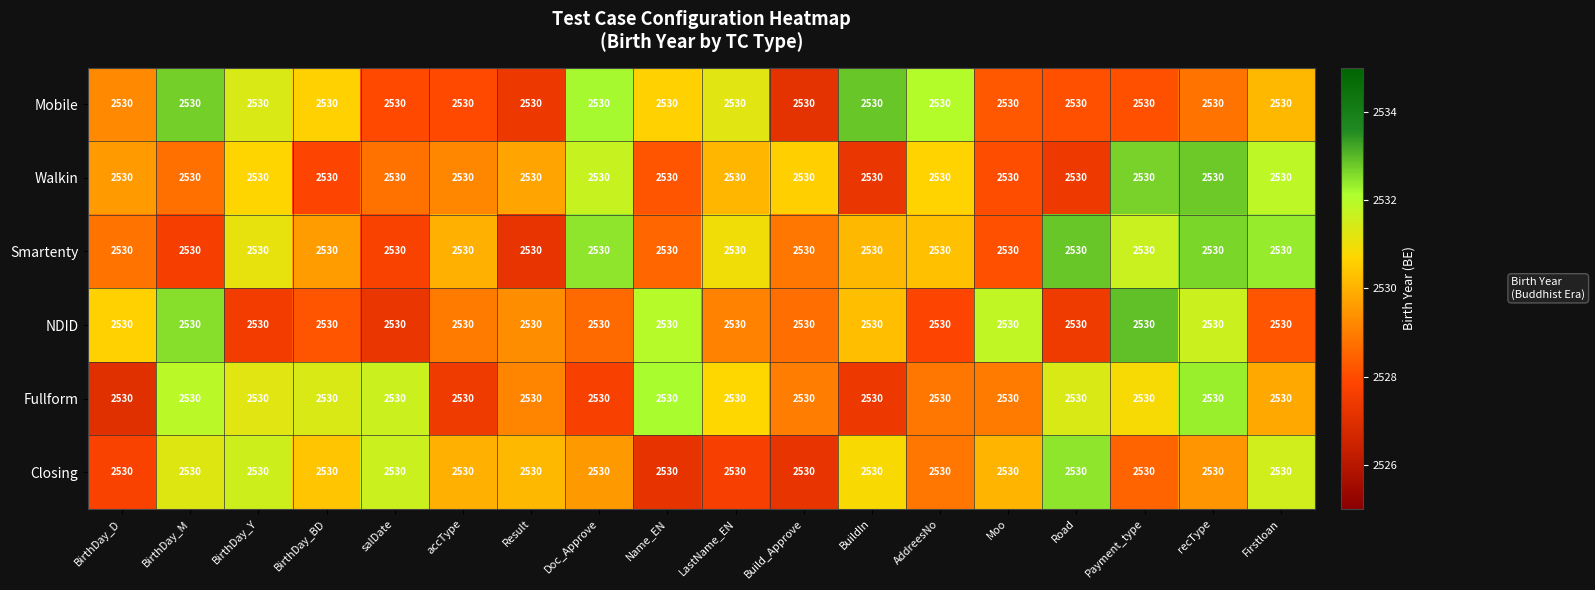

What is the difference between the highest and lowest values at accType?

2.5